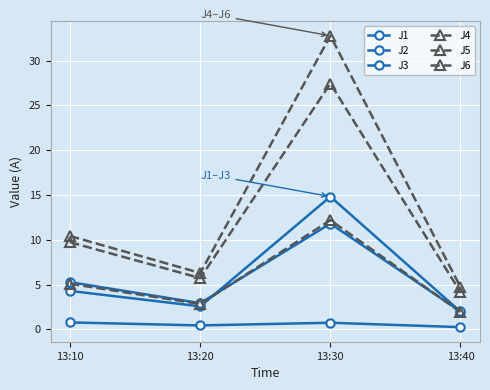

What is the highest value of the J1 series?

14.8